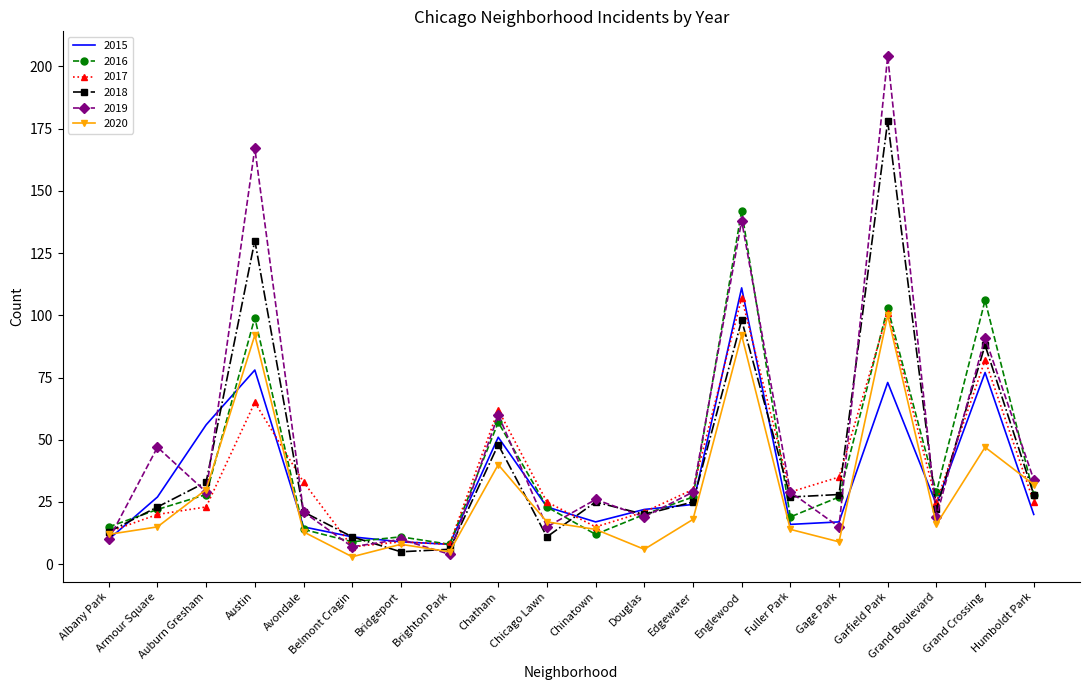

What is the sum of the 2018 values at Bridgeport and Chinatown?

30